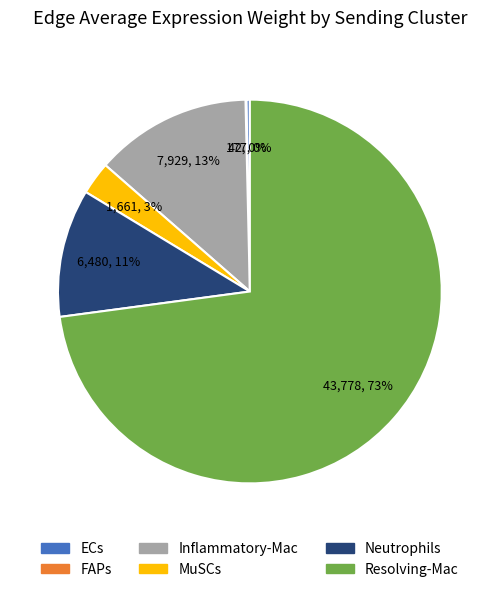

To the nearest percent, what is the average slice percentage?

17%